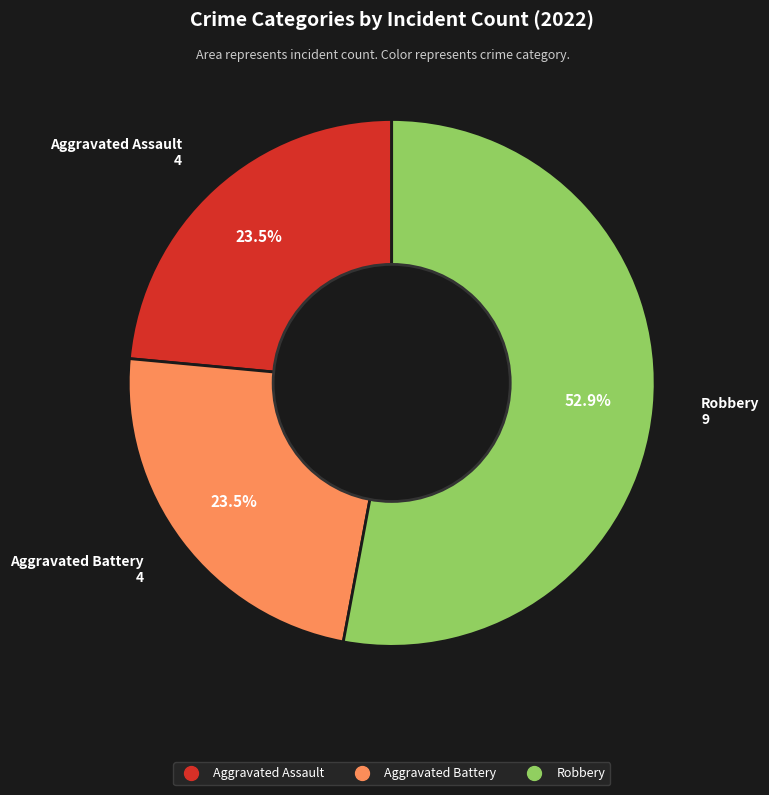

How many slices are in this pie chart?

3